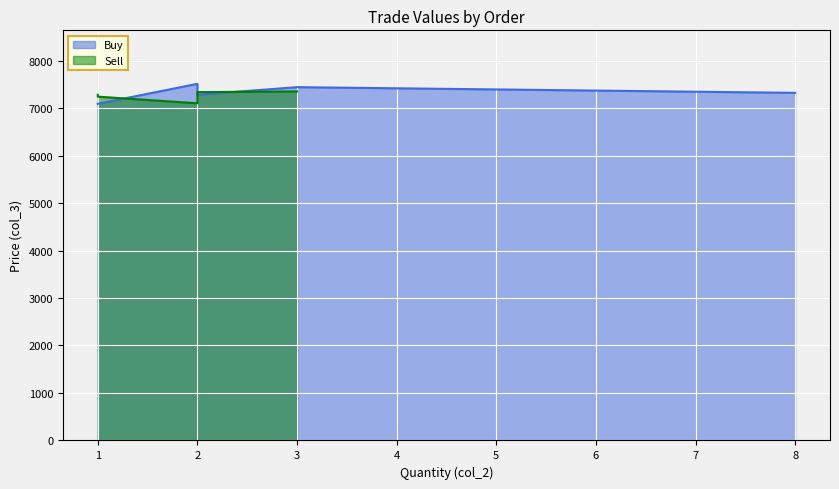

Which series changed the most between 8 and 2?

Sell